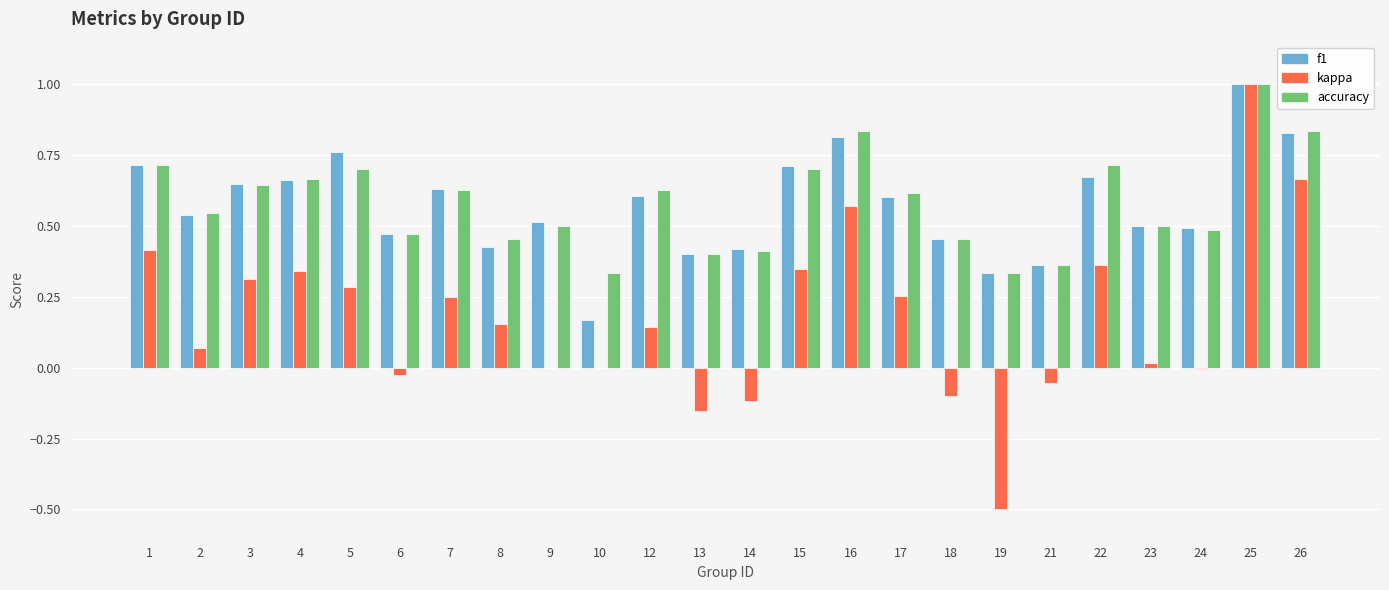

How many distinct data groups are displayed?

3